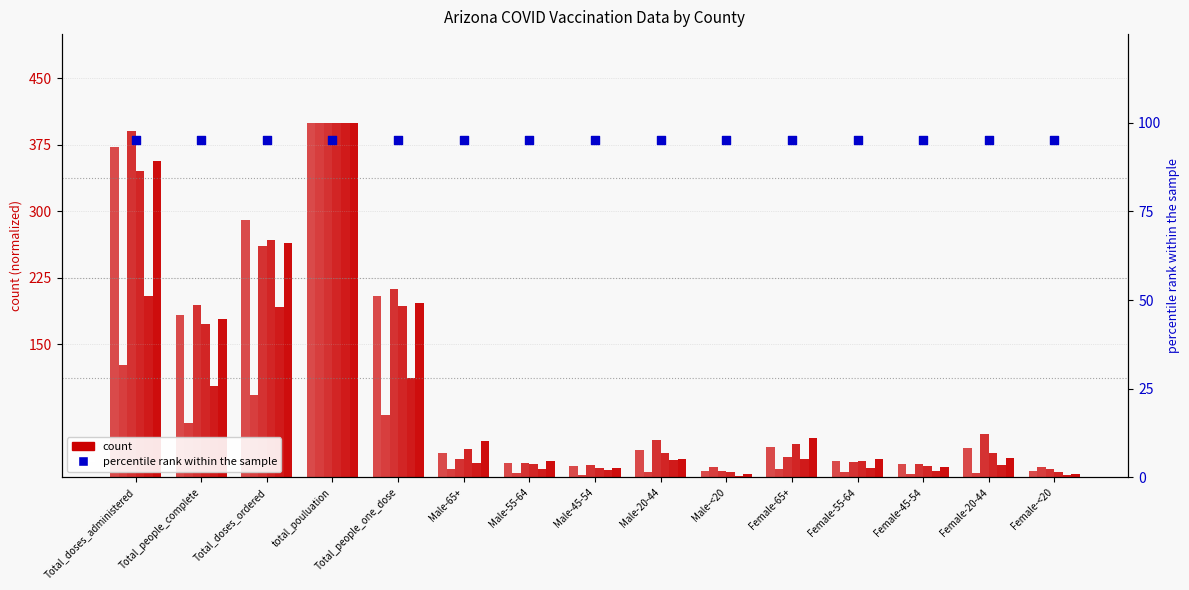

Is the value of Arizona at Total_doses_administered greater than the value of Coconino at Total_doses_administered?

No